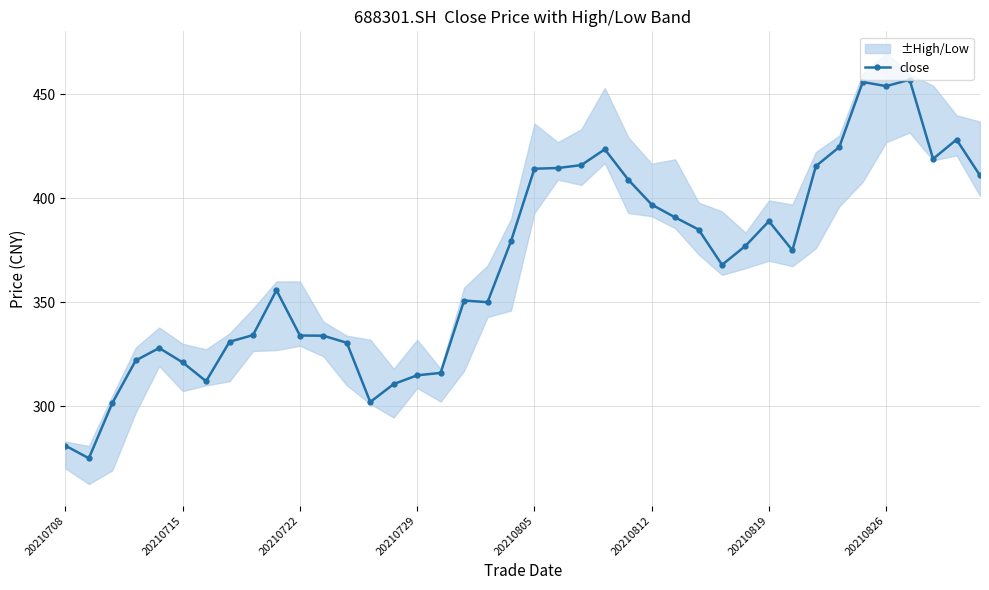

At which category does the chart reach its peak across all series?

36